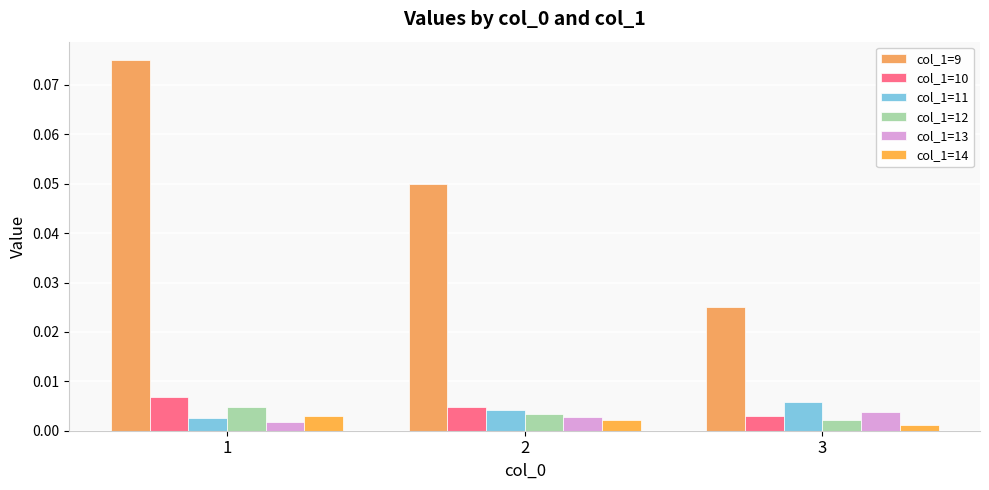

Which category has the highest value across all series?

1